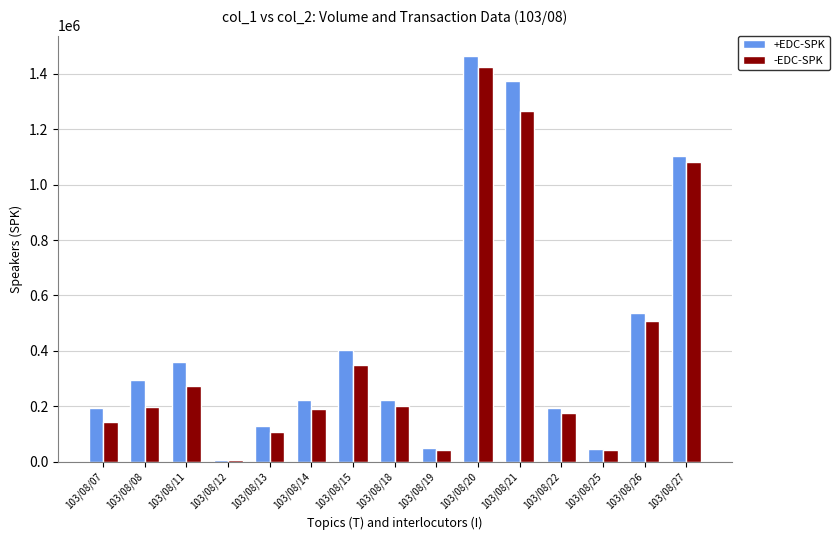

What is the minimum value shown in the chart?

5280